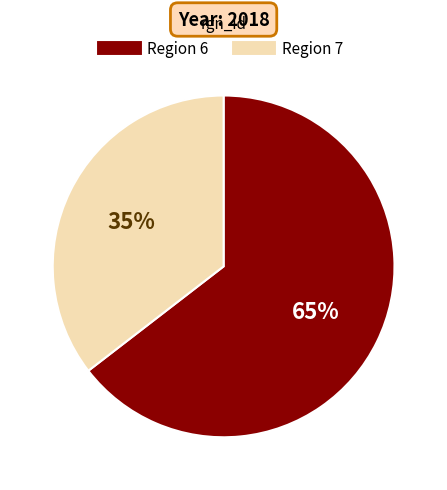

To the nearest percent, what is the average slice percentage?

50%